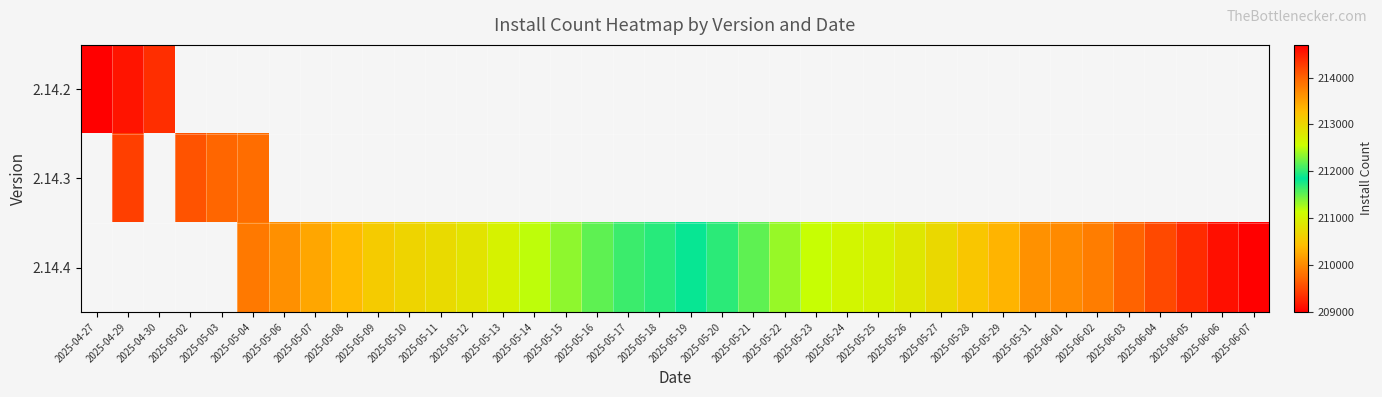

Which category has the highest value across all series?

2025-06-07